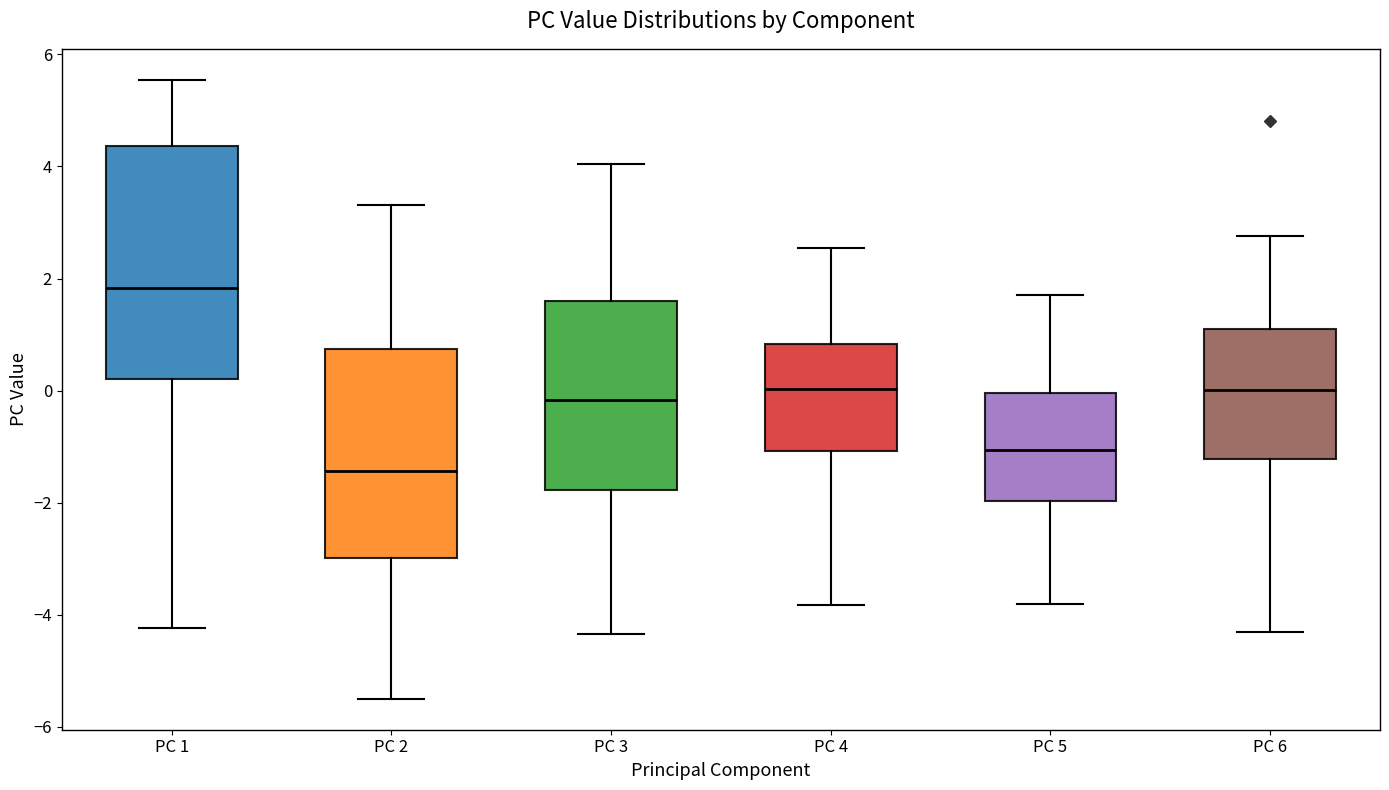

Where does the lower whisker of the box for PC 3 end on the y-axis? The values are not printed on the chart, so give them approximately, as read against the axis.

-4.4